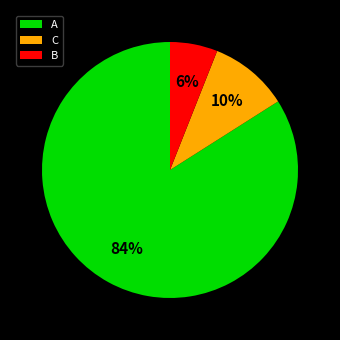

The B slice represents 1% of the pie. True or false?

False